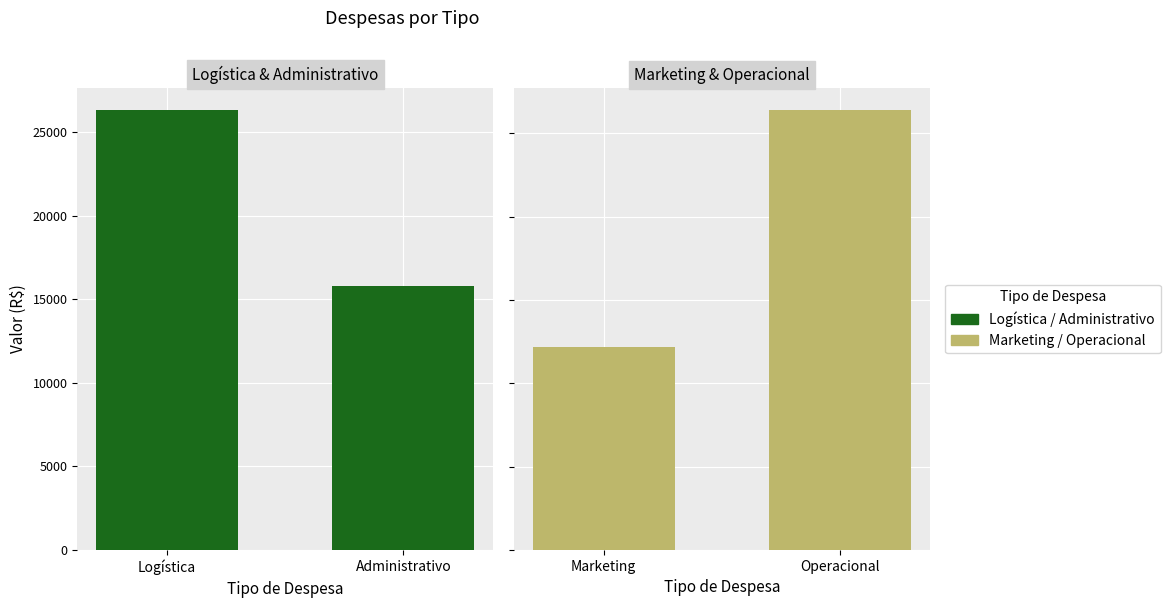

Rank the series by their maximum value, from lowest to highest.

Logística / Administrativo, Marketing / Operacional